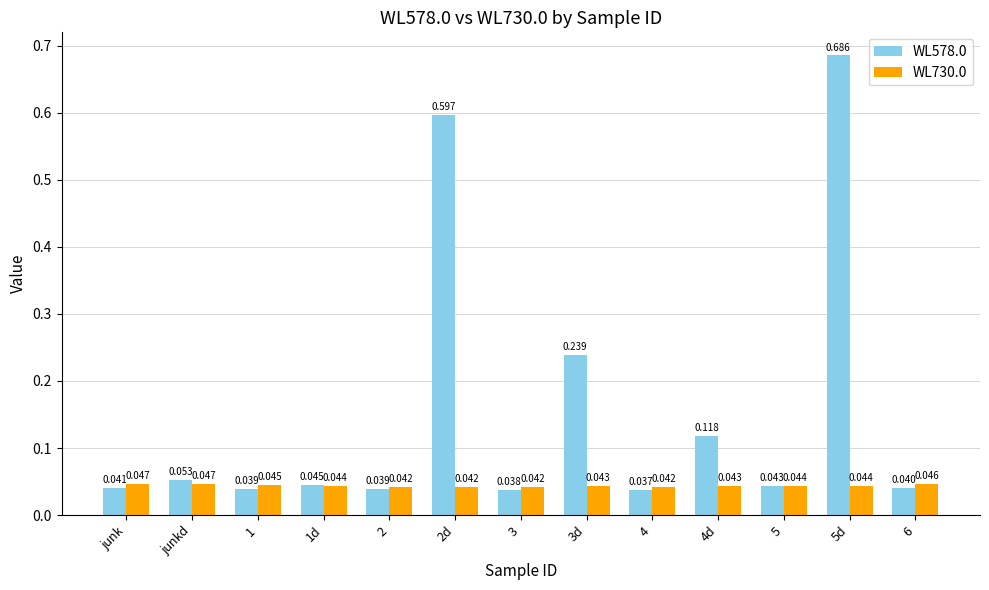

The WL578.0 series shows 0.1 at 2. True or false?

False